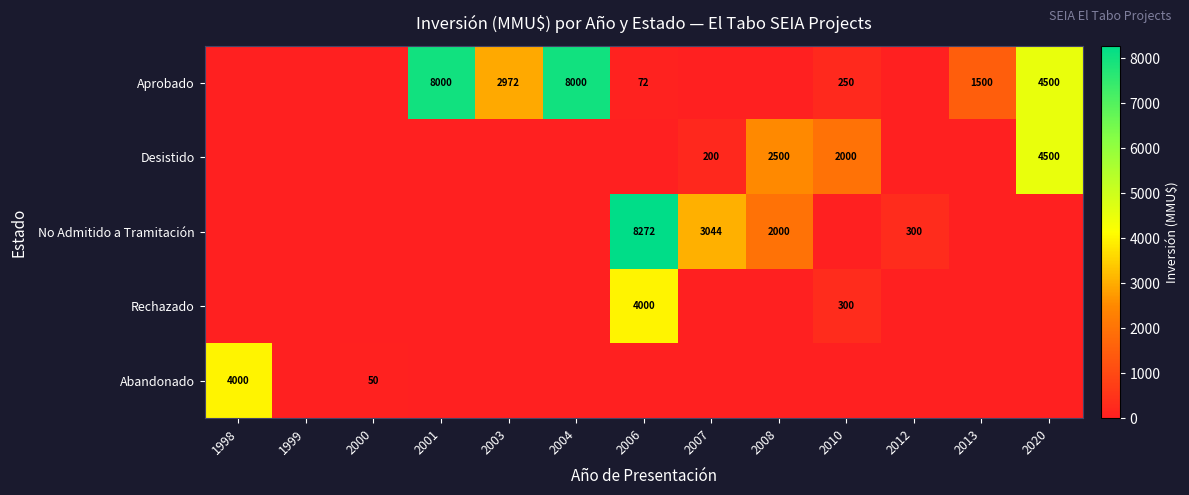

At which label is row_0 closest to 4000?

2020